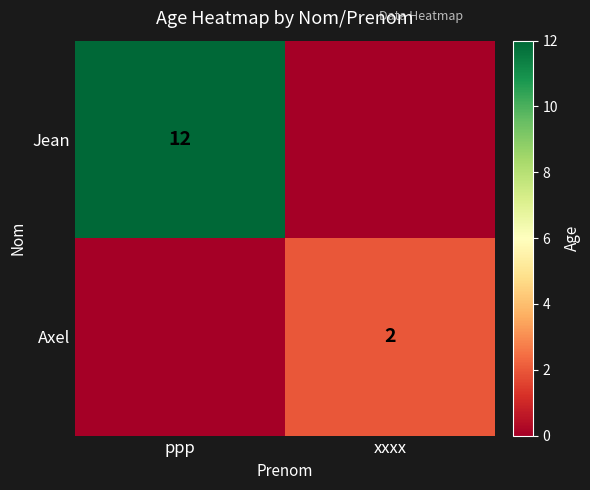

True or false: Jean has a value of 12 at ppp.

True